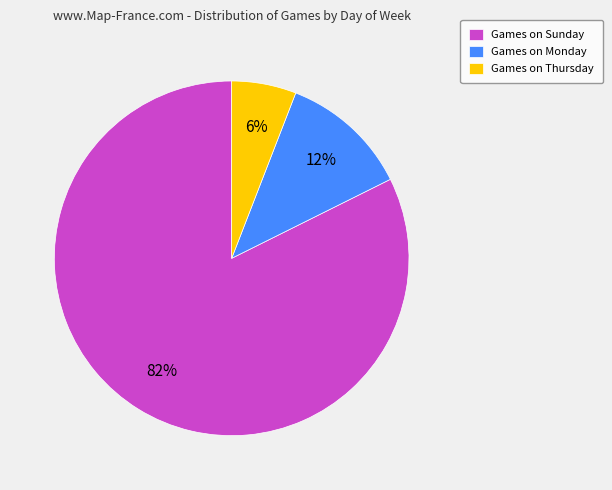

Which category has the biggest portion of the pie?

Games on Sunday